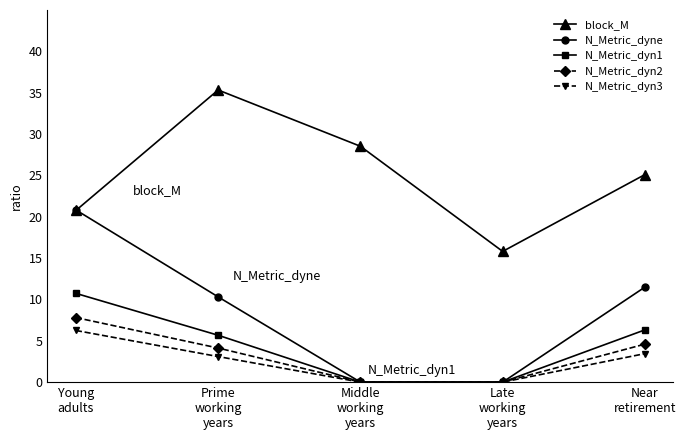

How many data points does each series have?

5